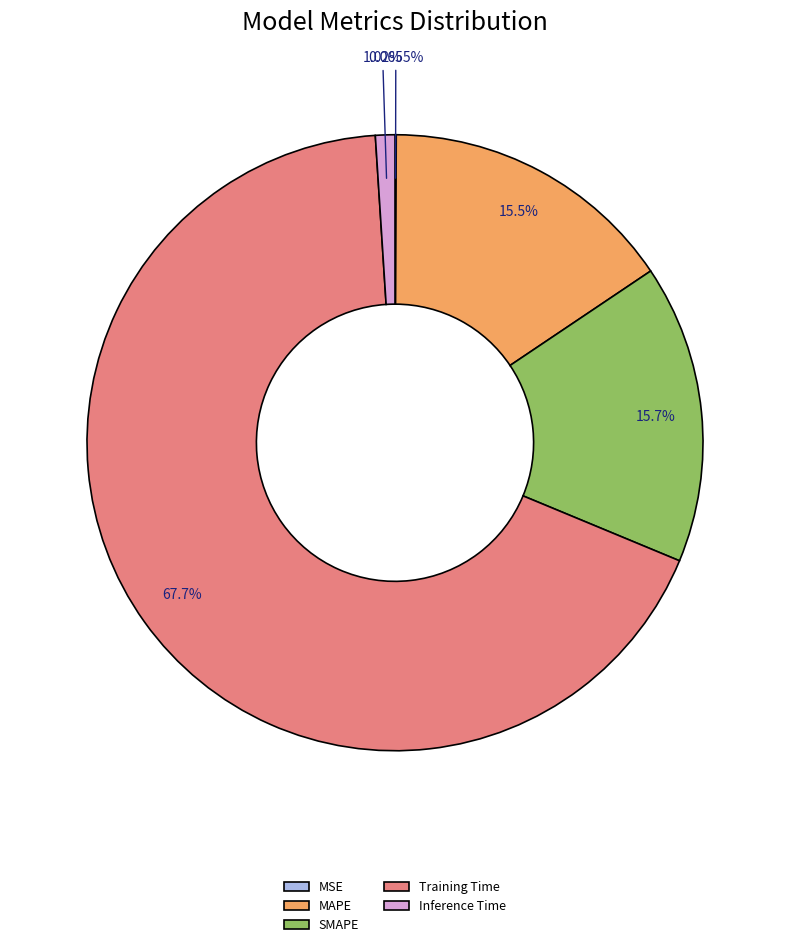

Is it true that MAPE is 16% of the pie?

True